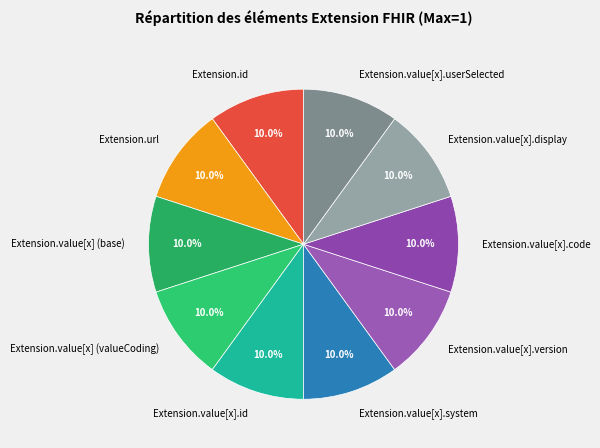

What percentage is NOT represented by Extension.value[x].system?

90.0%